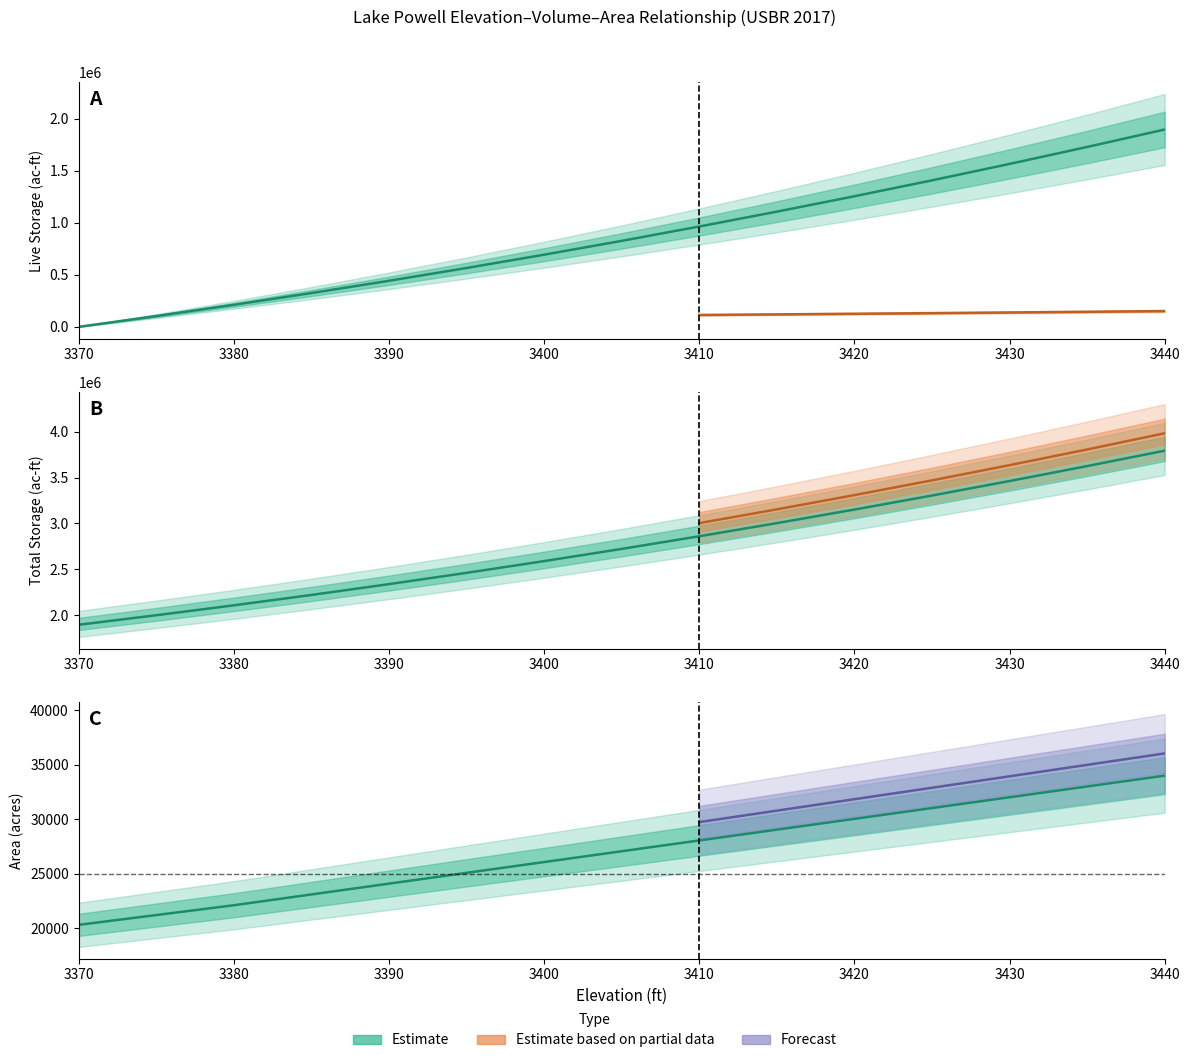

List the labels in order of Area (acres) value, smallest first.

3370, 3375, 3380, 3385, 3390, 3395, 3400, 3405, 3410, 3415, 3420, 3425, 3430, 3435, 3440